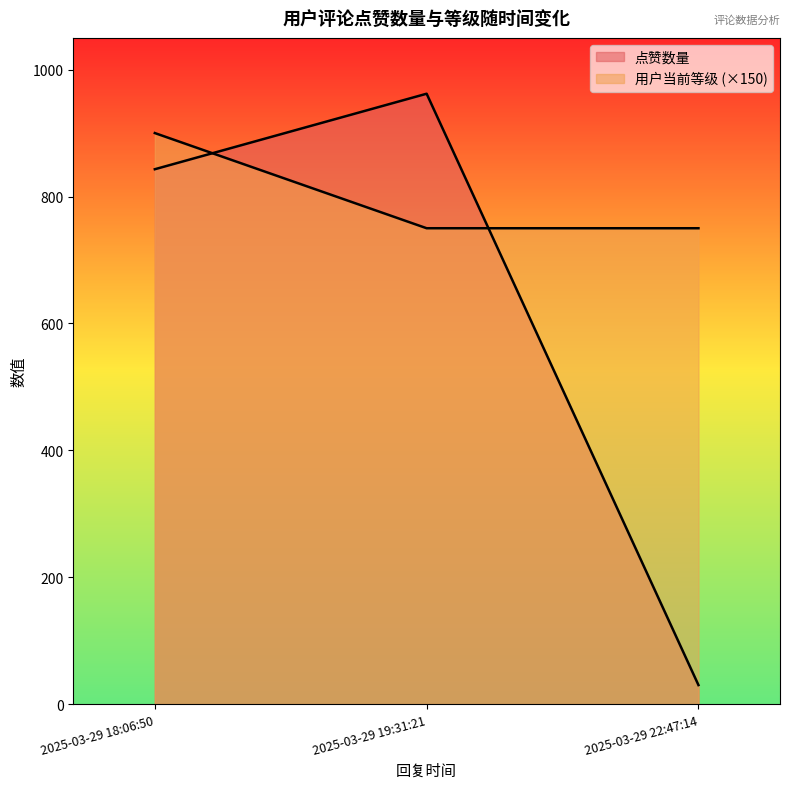

How many data points are less than 843?

1